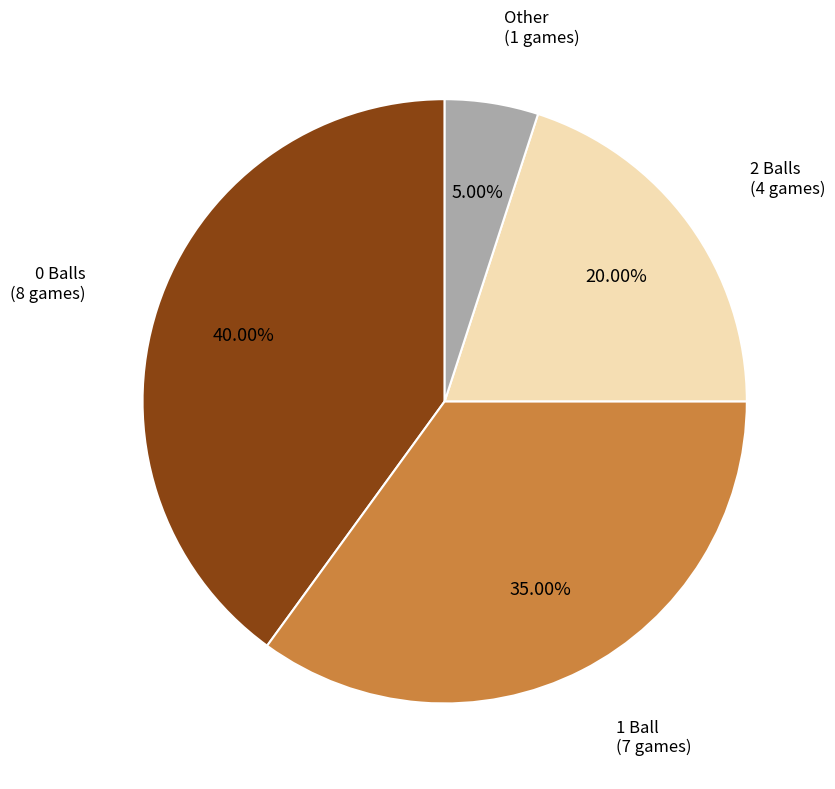

To the nearest percent, what is the average slice percentage?

25%